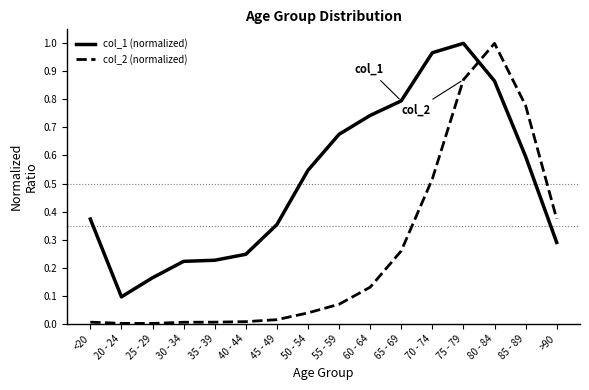

Is it true that col_2 (normalized) equals 0.1 at >90?

False